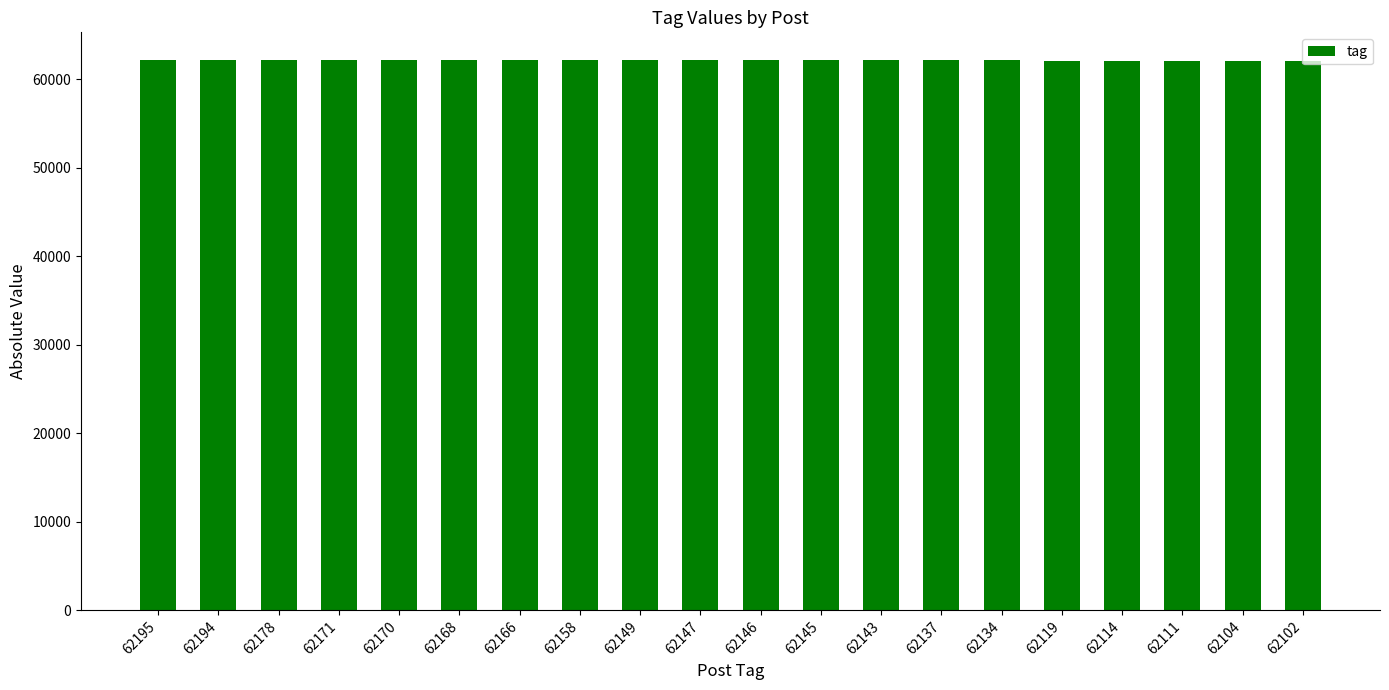

At which label does the data first exceed 62147?

62195